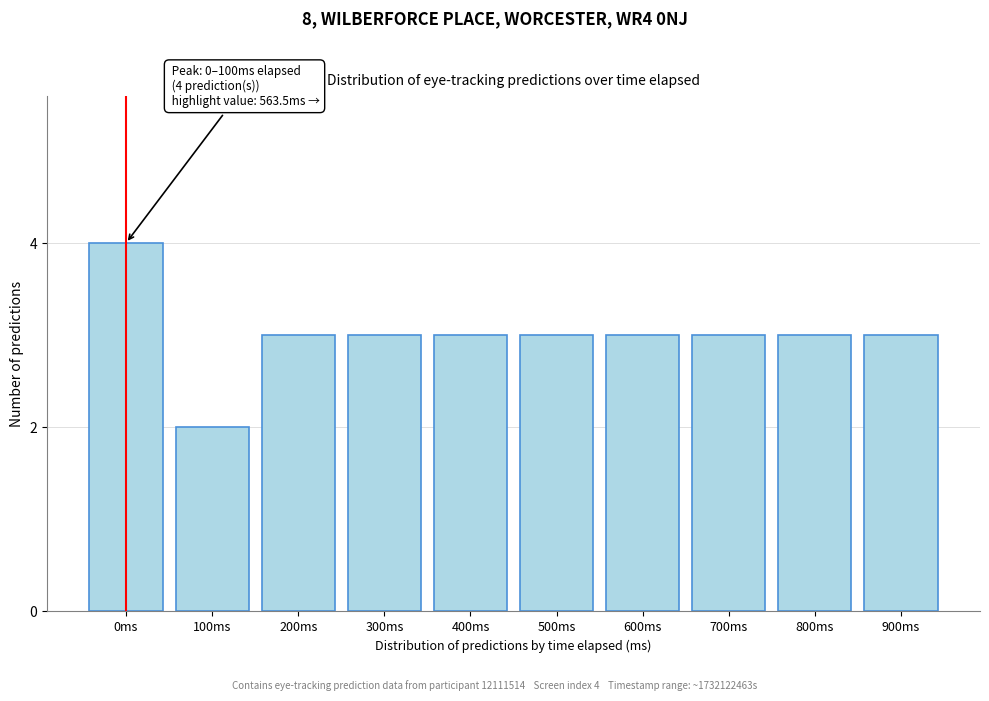

Reading right to left, list all the values displayed in this chart.

3	3	3	3	3	3	3	3	2	4